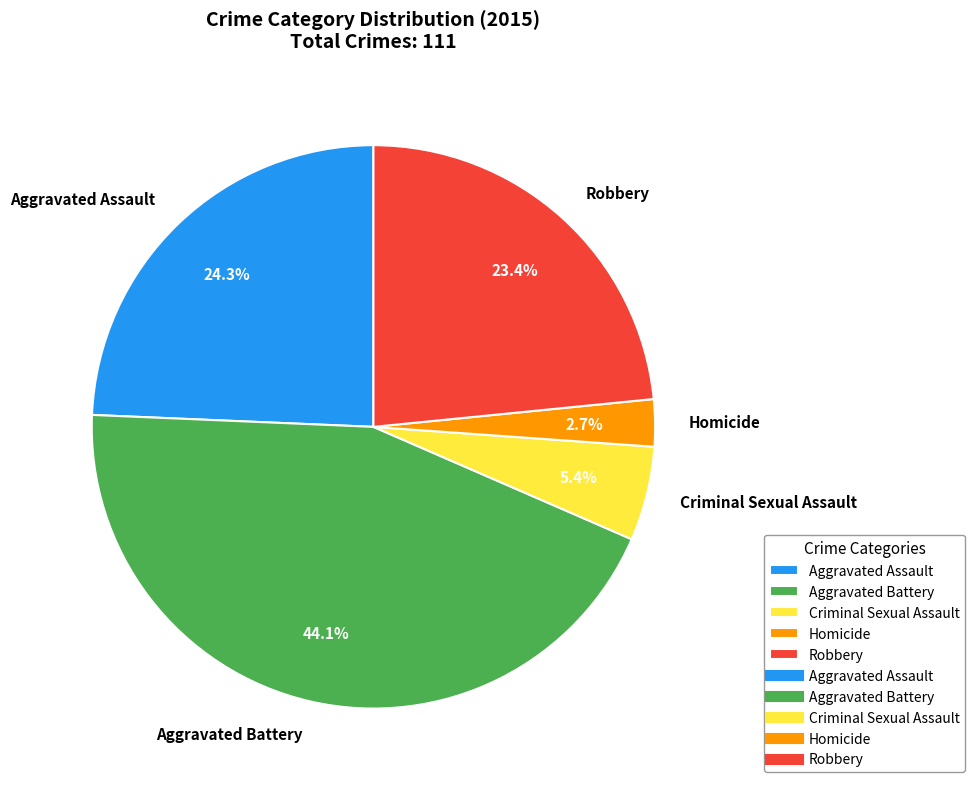

To the nearest percent, what portion does Aggravated Assault represent?

24%